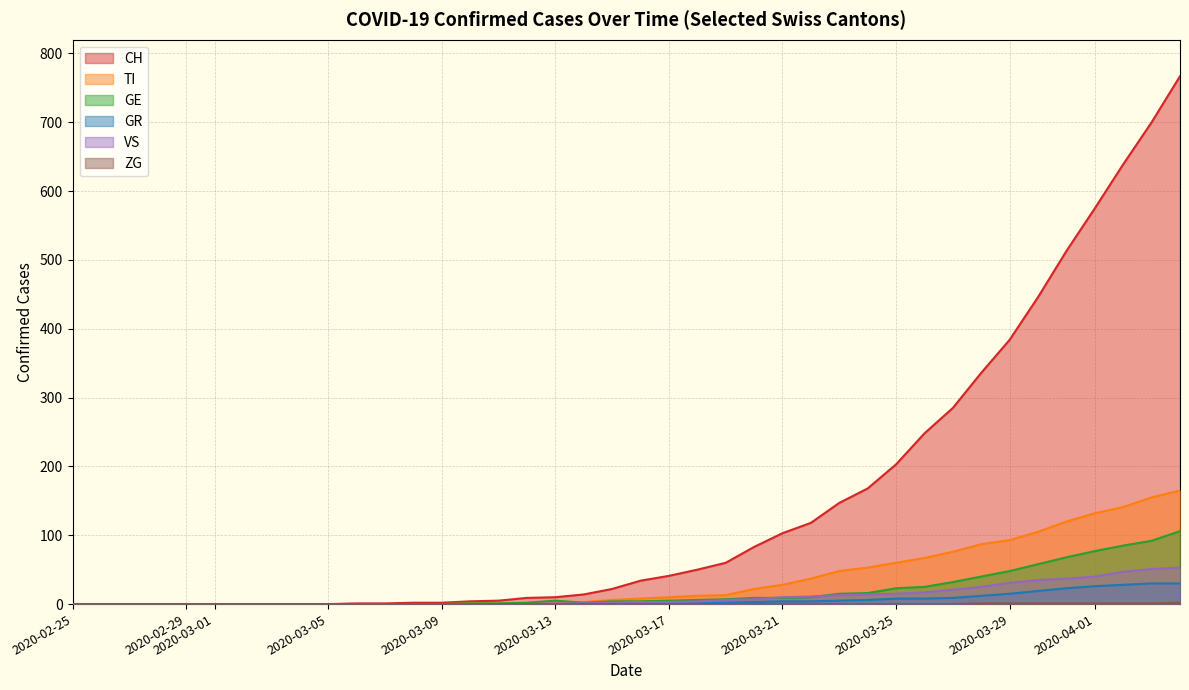

Which series ends up on top after the final intersection of TI and GE?

TI